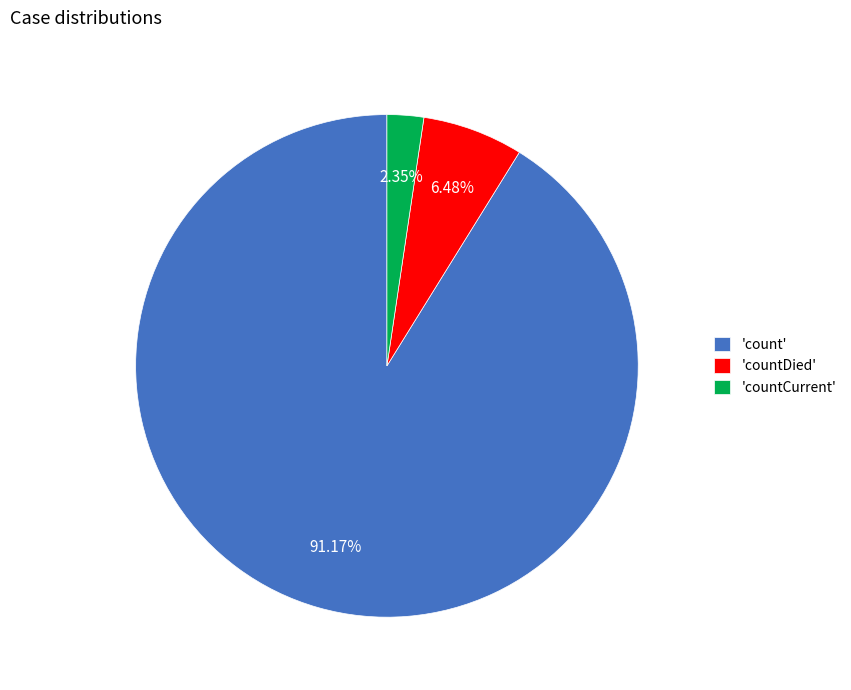

Rank the categories by value from highest to lowest.

'count', 'countDied', 'countCurrent'